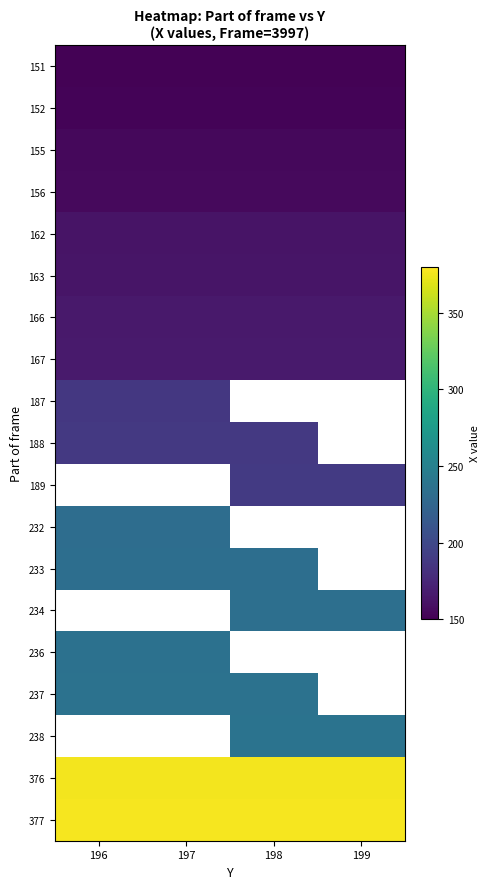

Count the number of data series in this chart.

19